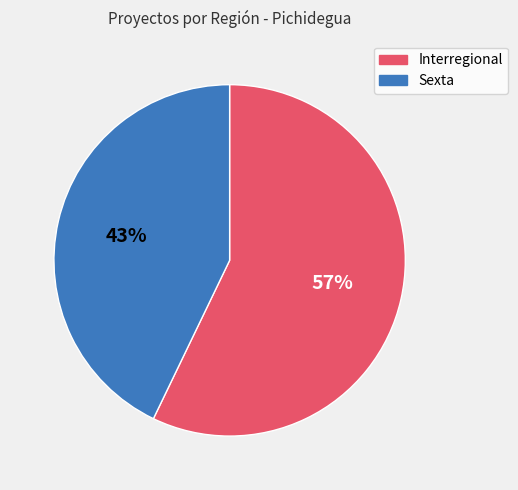

How many slices are in this pie chart?

2